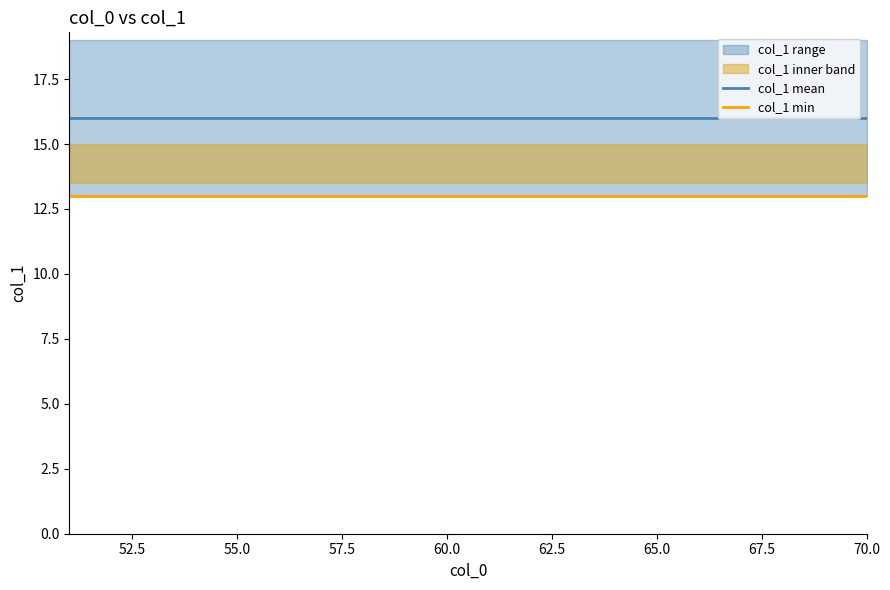

How many categories are shown in the chart?

20